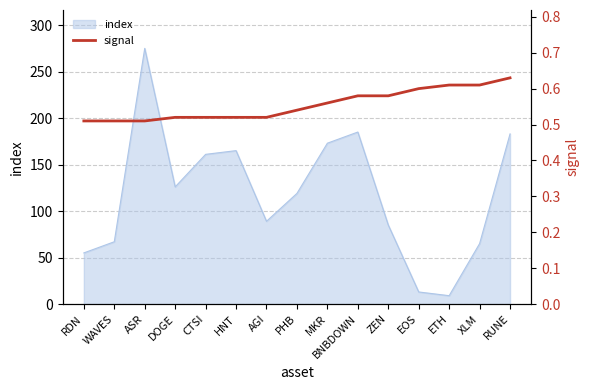

Where is the data nearest to the value 0?

RDN